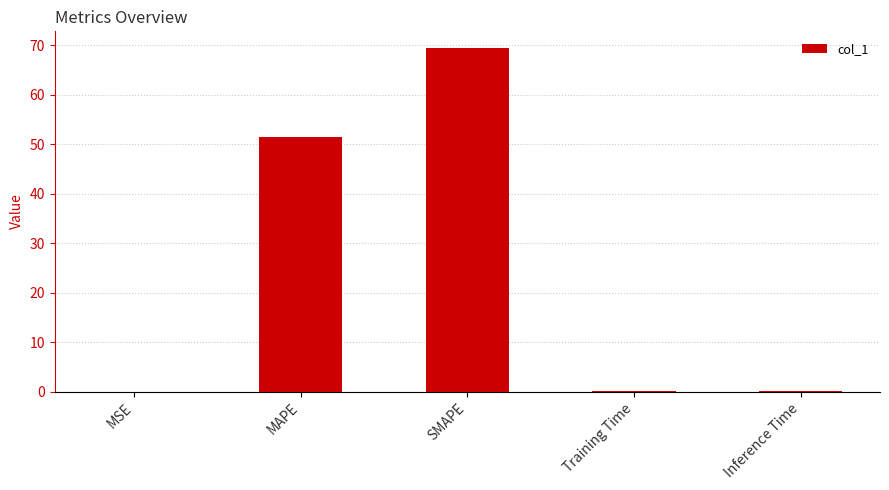

Is it true that the value at SMAPE is 105.4?

False